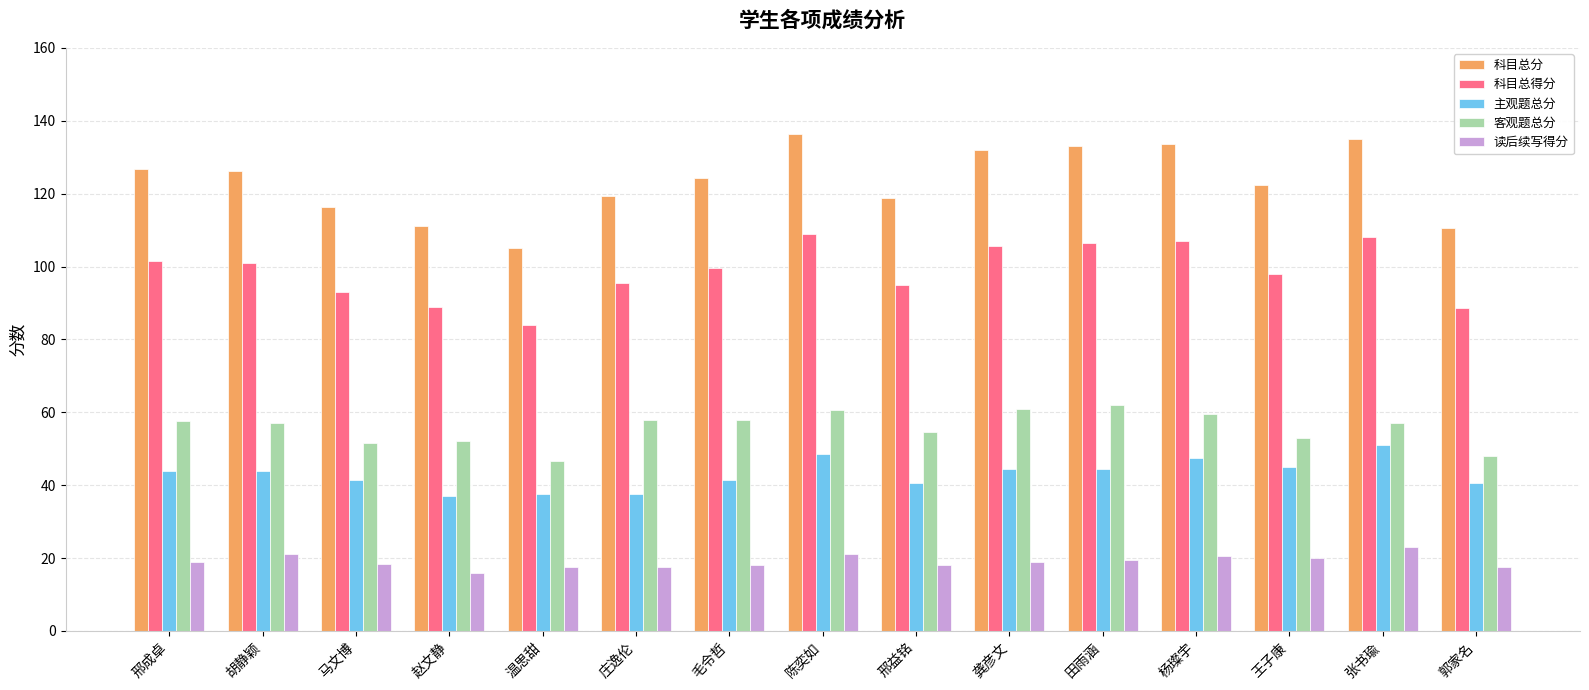

Which series has the largest total across all categories?

科目总分